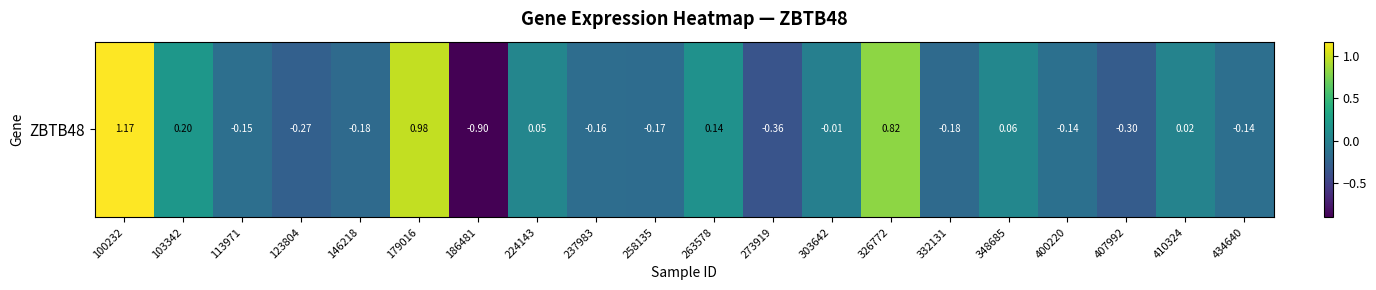

The value at 273919 is -0.4. True or false?

True